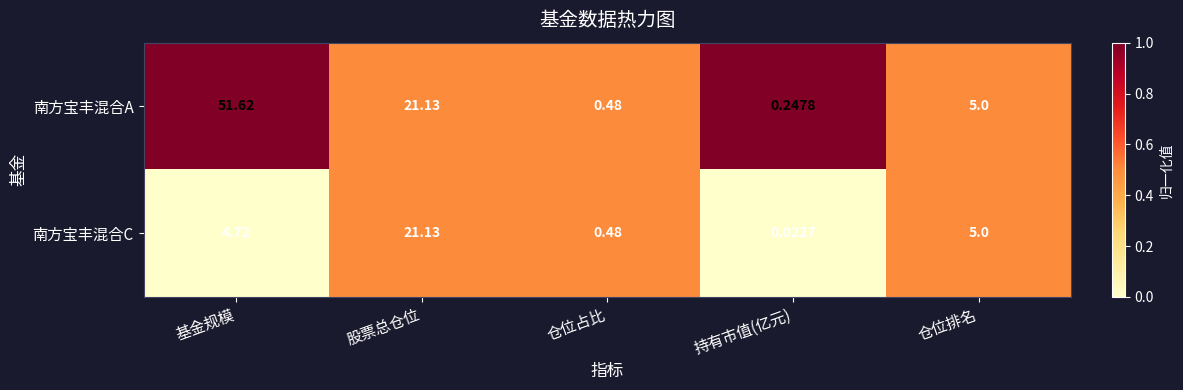

Which category has the lowest value in the 南方宝丰混合C series?

持有市值(亿元)